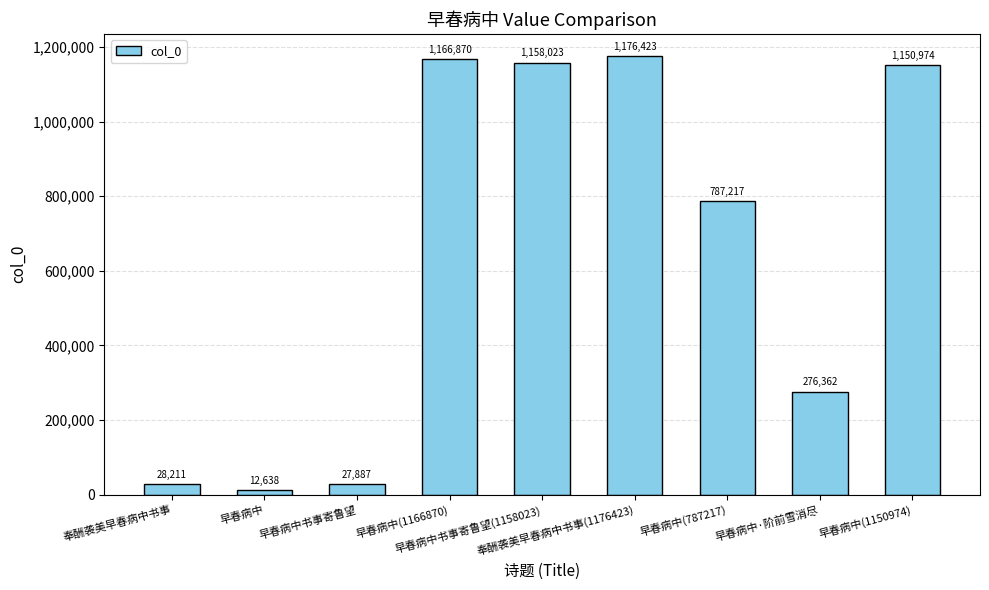

What position from the right is 早春病中?

8